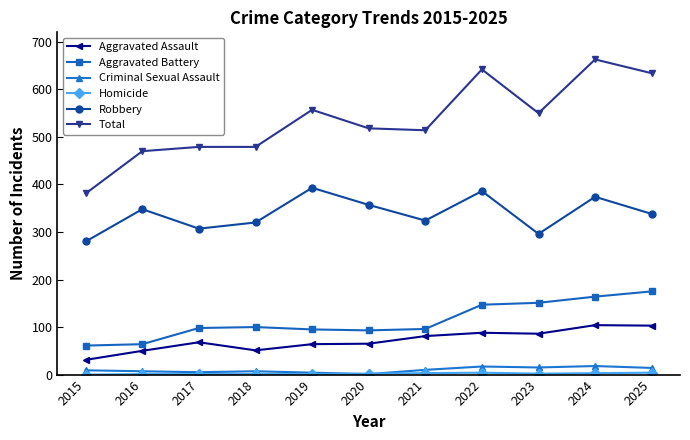

True or false: Total and Robbery cross at least once.

False